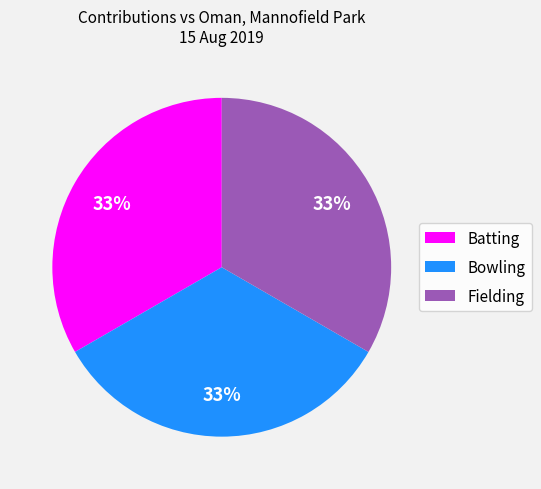

Count the number of slices in the pie.

3